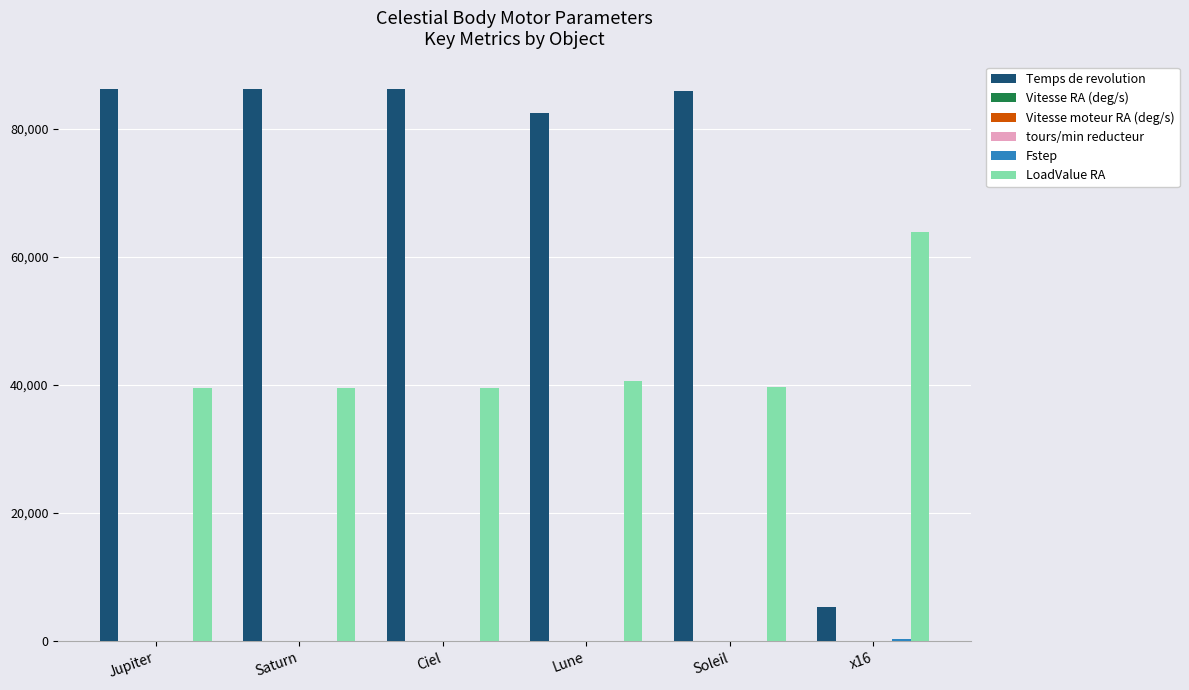

How many data points does each series have?

6